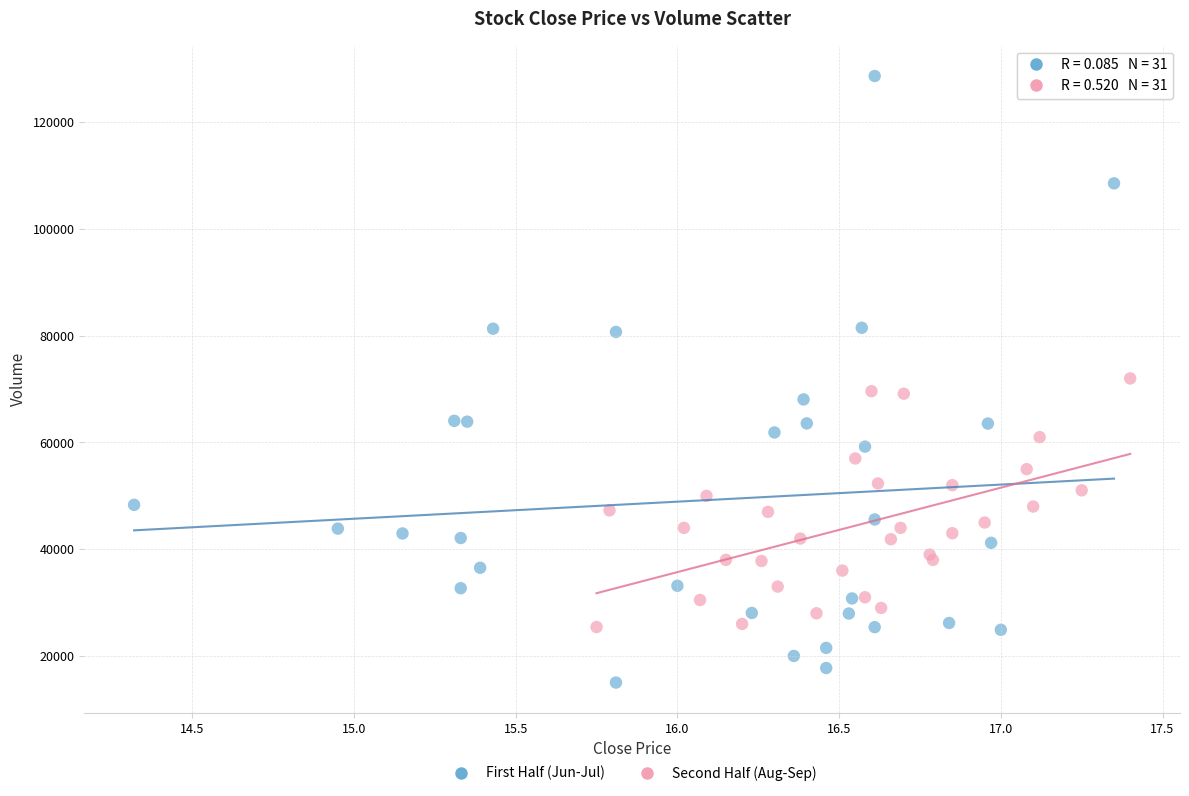

What are all the series names shown in the legend?

First Half (Jun-Jul), Second Half (Aug-Sep)